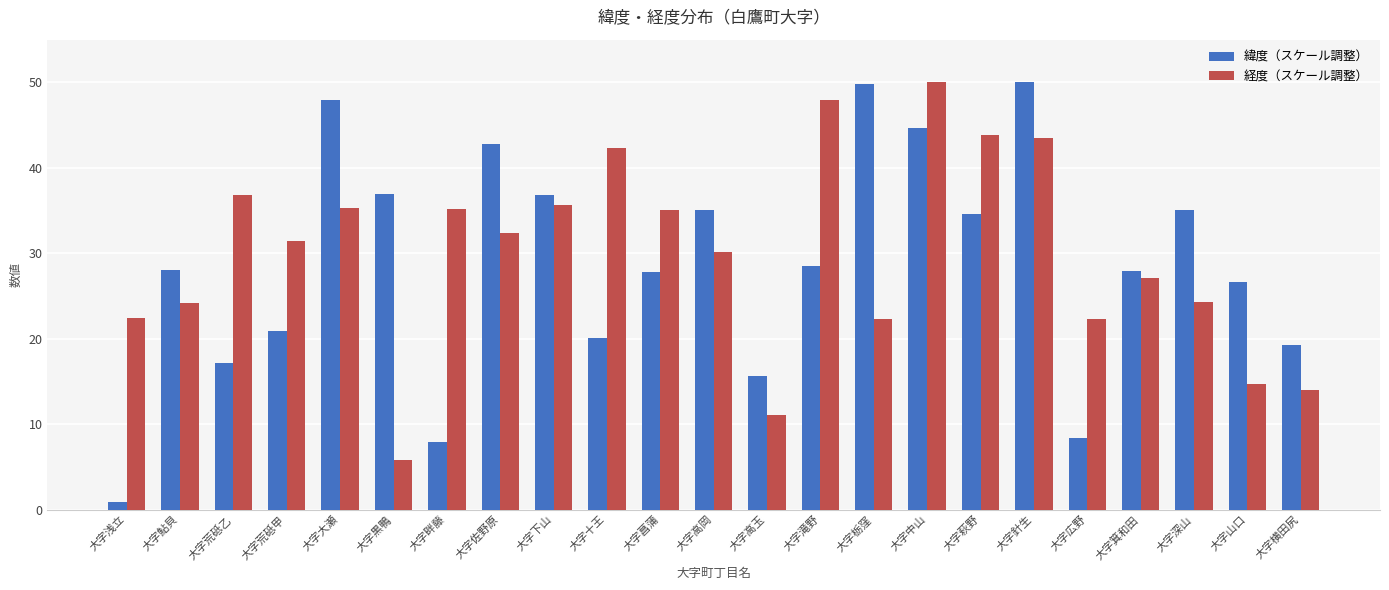

What position from the right is 大字広野?

5